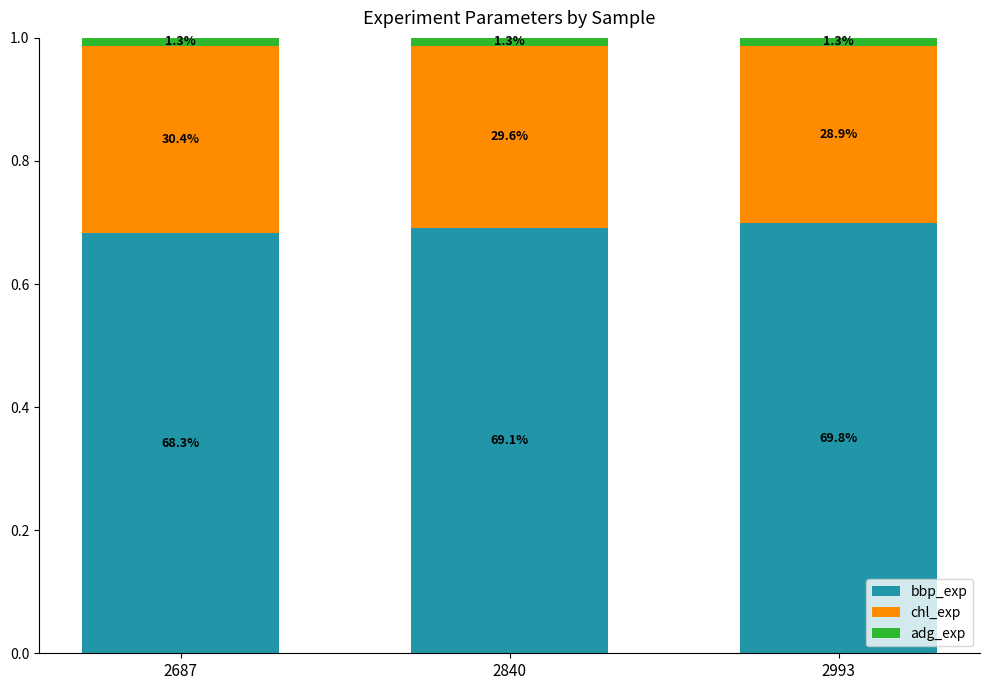

Is it true that chl_exp equals 0.3 at 2840?

True